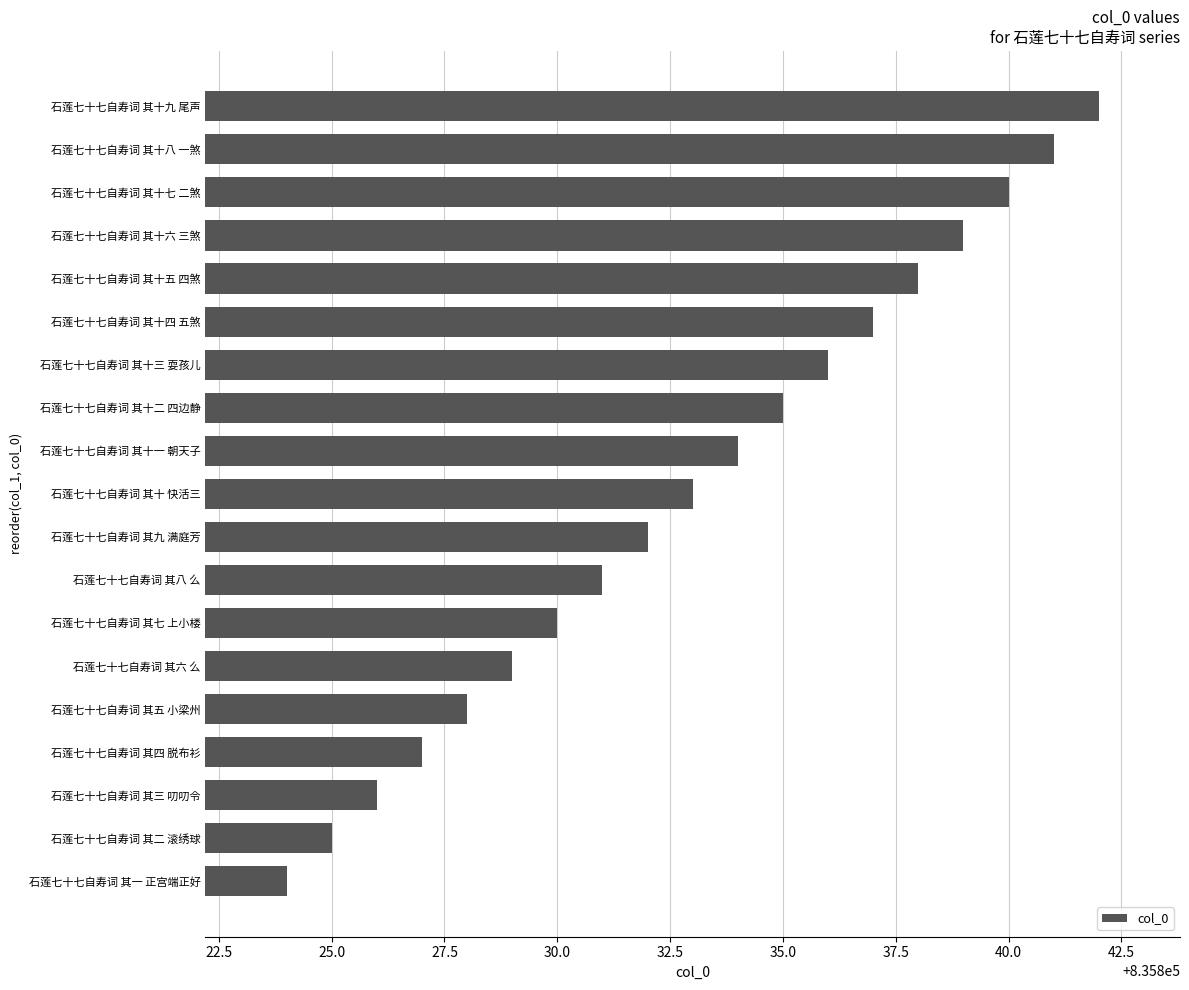

What is the approximate value at 石莲七十七自寿词 其二 滚绣球, to the nearest 5?

835825